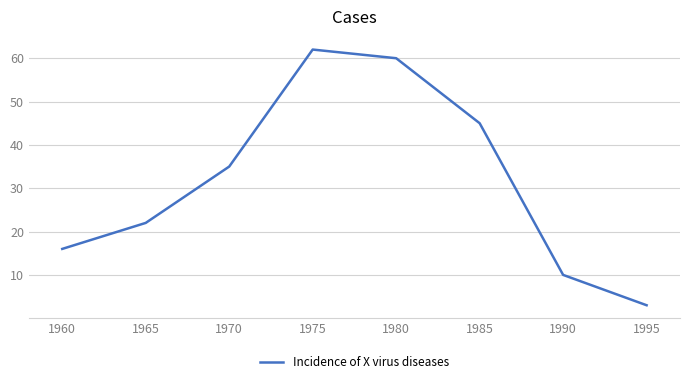

Count the number of categories in the chart.

8